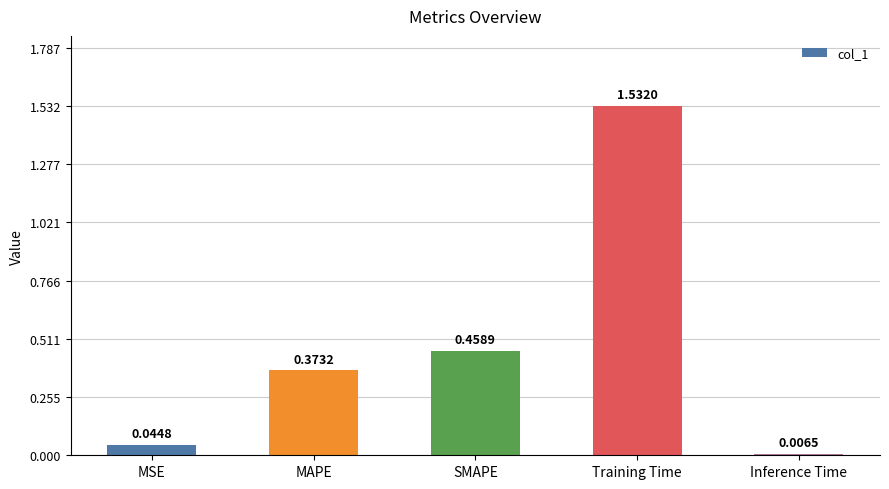

What is the label of the 3rd bar from the right?

SMAPE